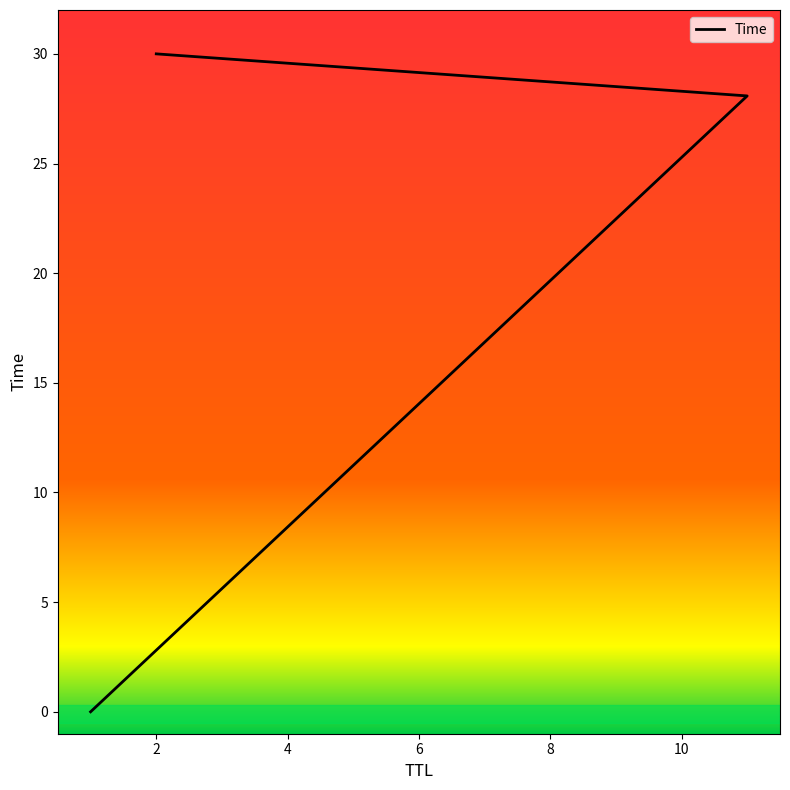

Reading left to right, what are all the values shown in this chart?

1=0.0	11=28.1	2=30.0